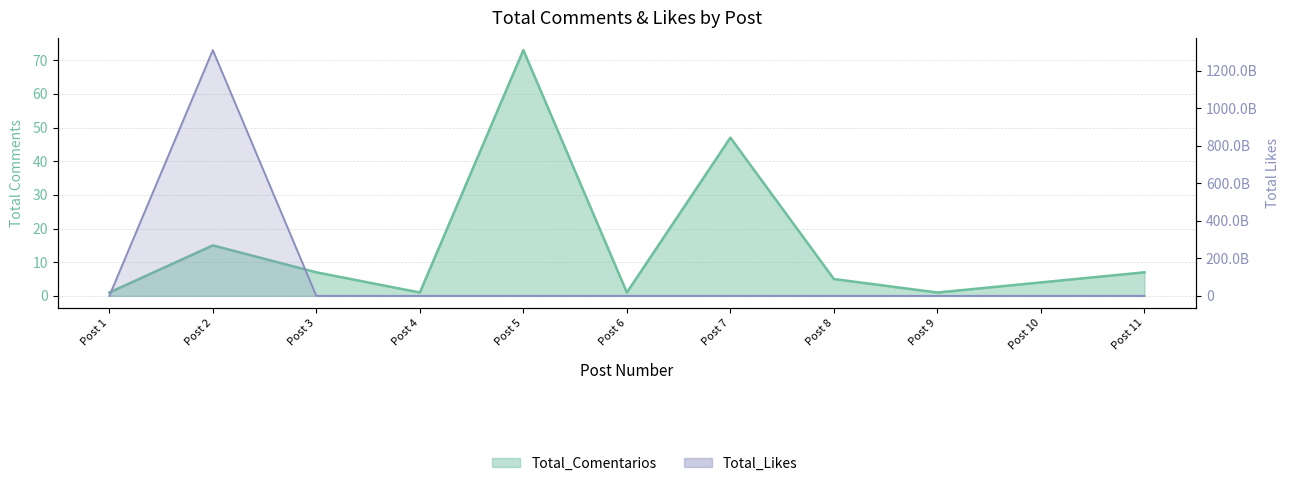

What is the spread (max minus min) of values at Post 3?

1102993